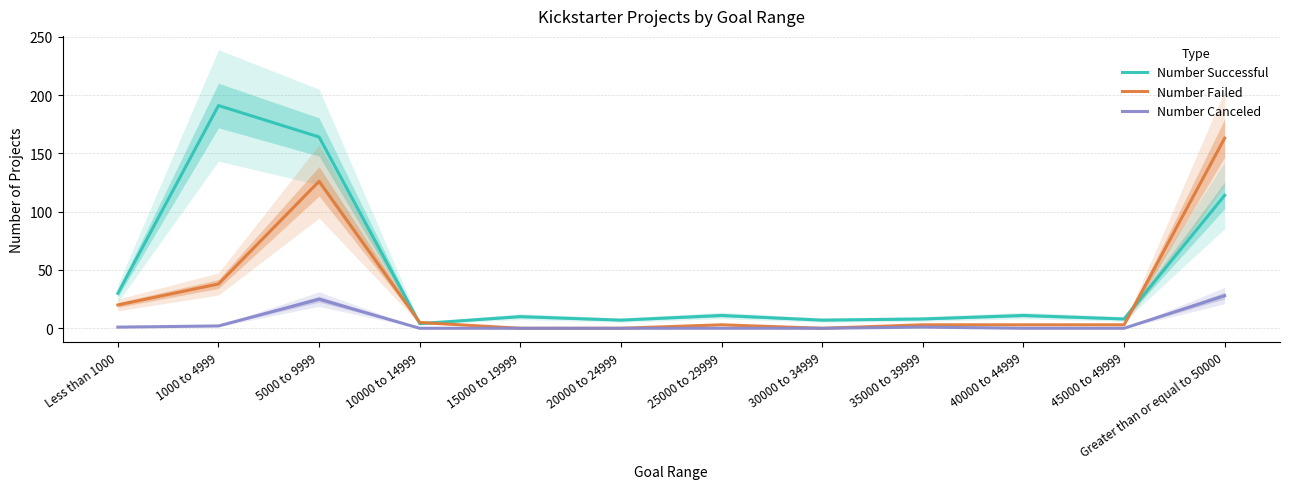

At which label does Number Canceled reach its peak?

Greater than or equal to 50000